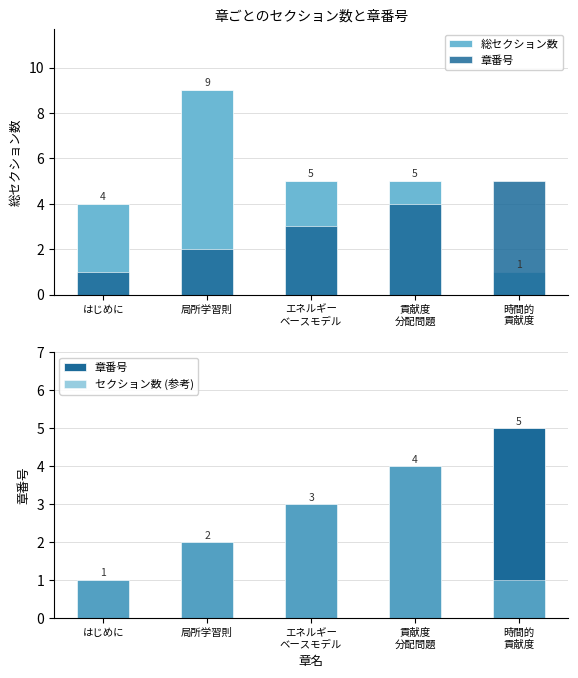

The value of セクション数 (参考) at エネルギー
ベースモデル is 3. True or false?

True